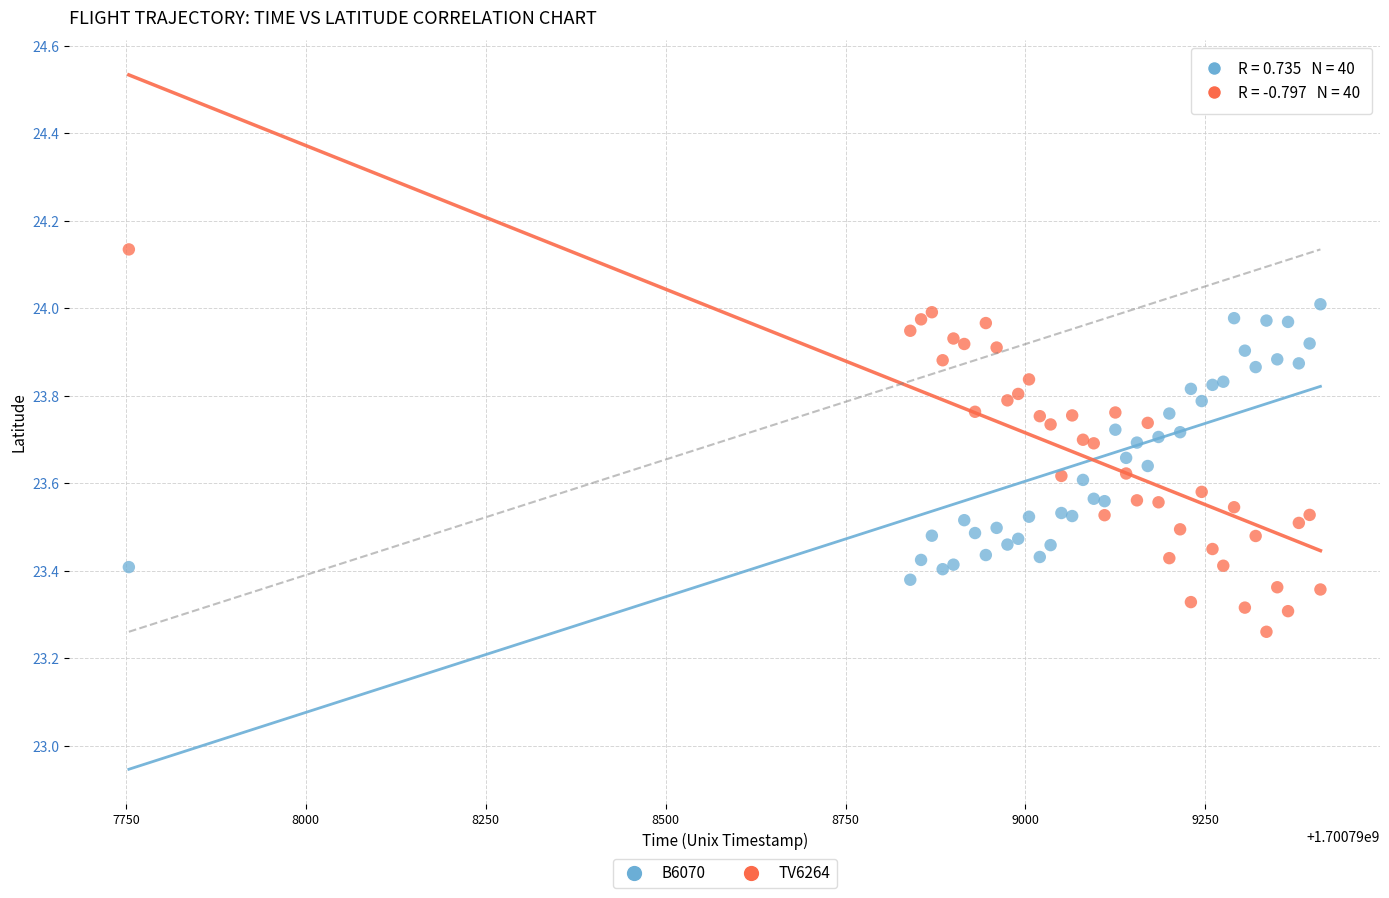

What is the X range (max minus min) for the scatter plot?

1656.0